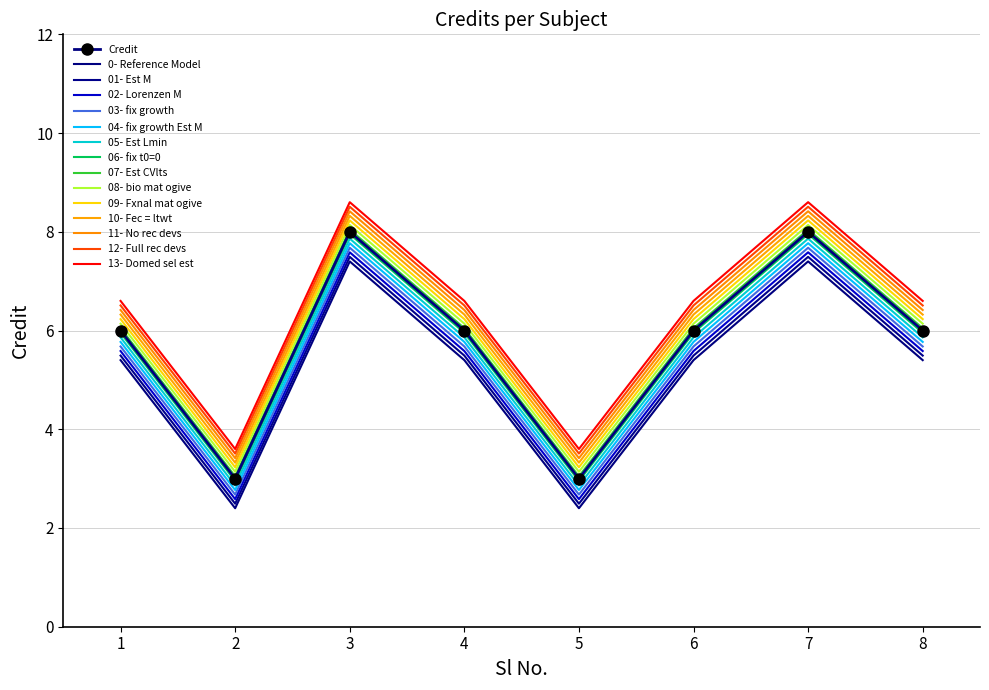

Which has a higher value, 1 or 7?

7